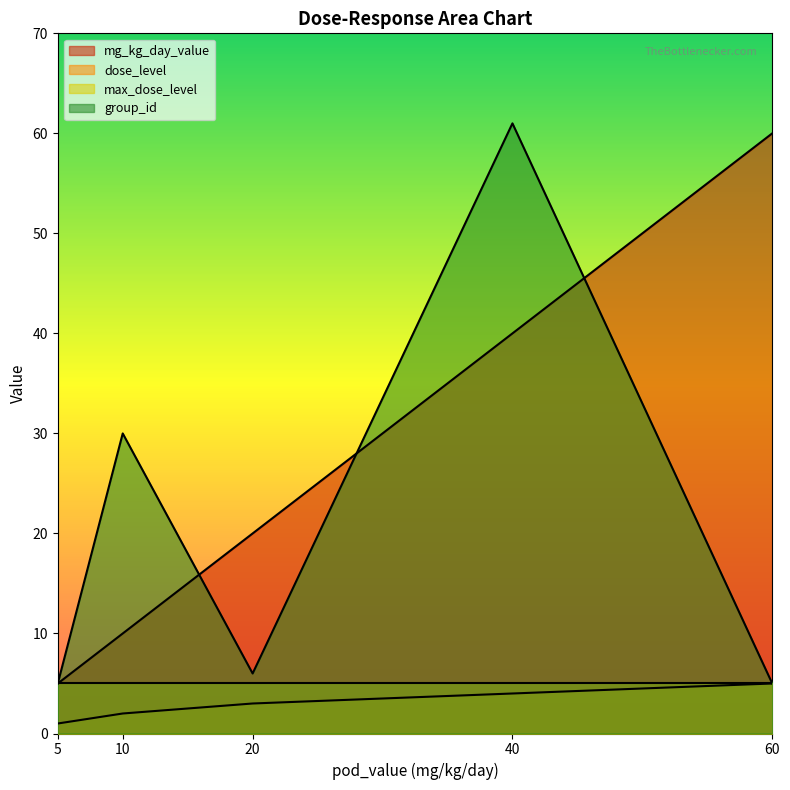

How many intersections are there between mg_kg_day_value and group_id?

3